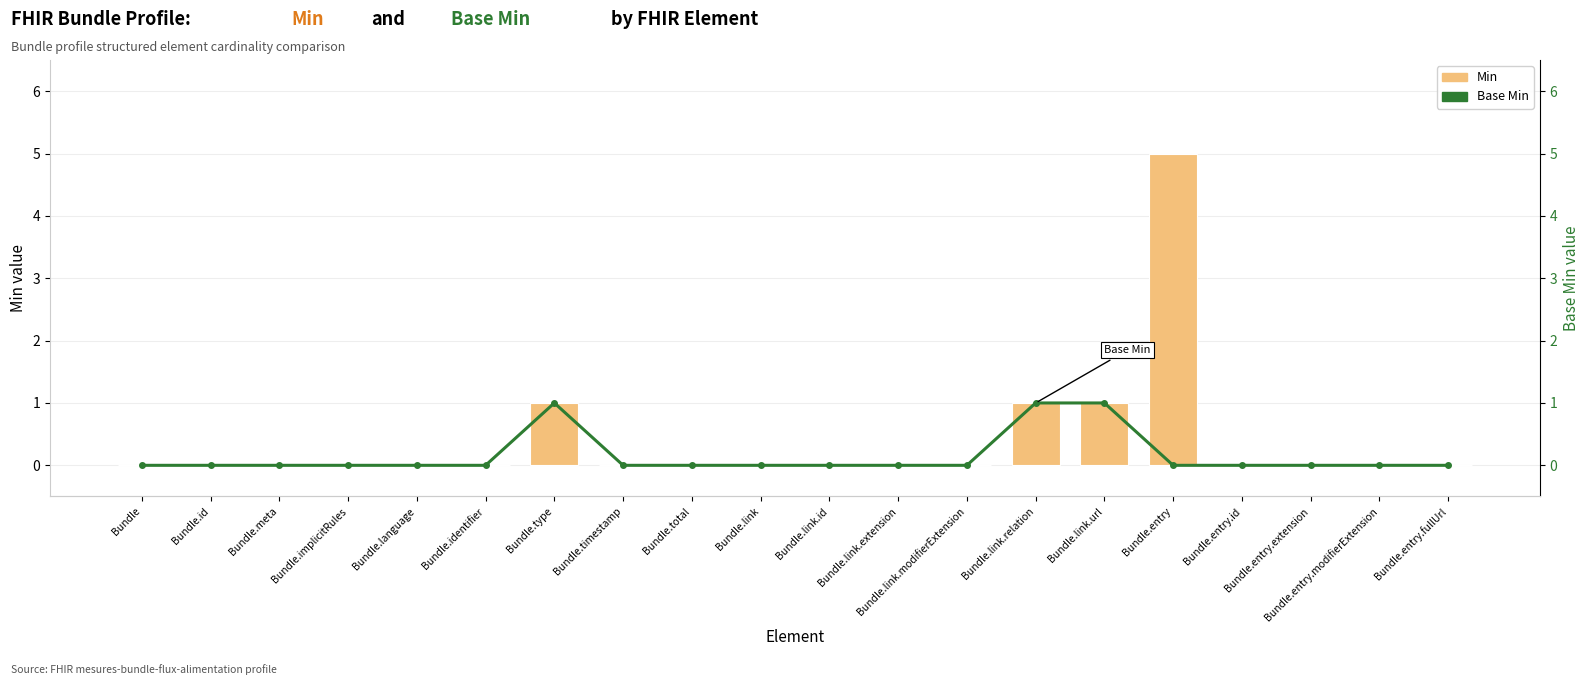

True or false: Min has a value of 5 at Bundle.entry.

True